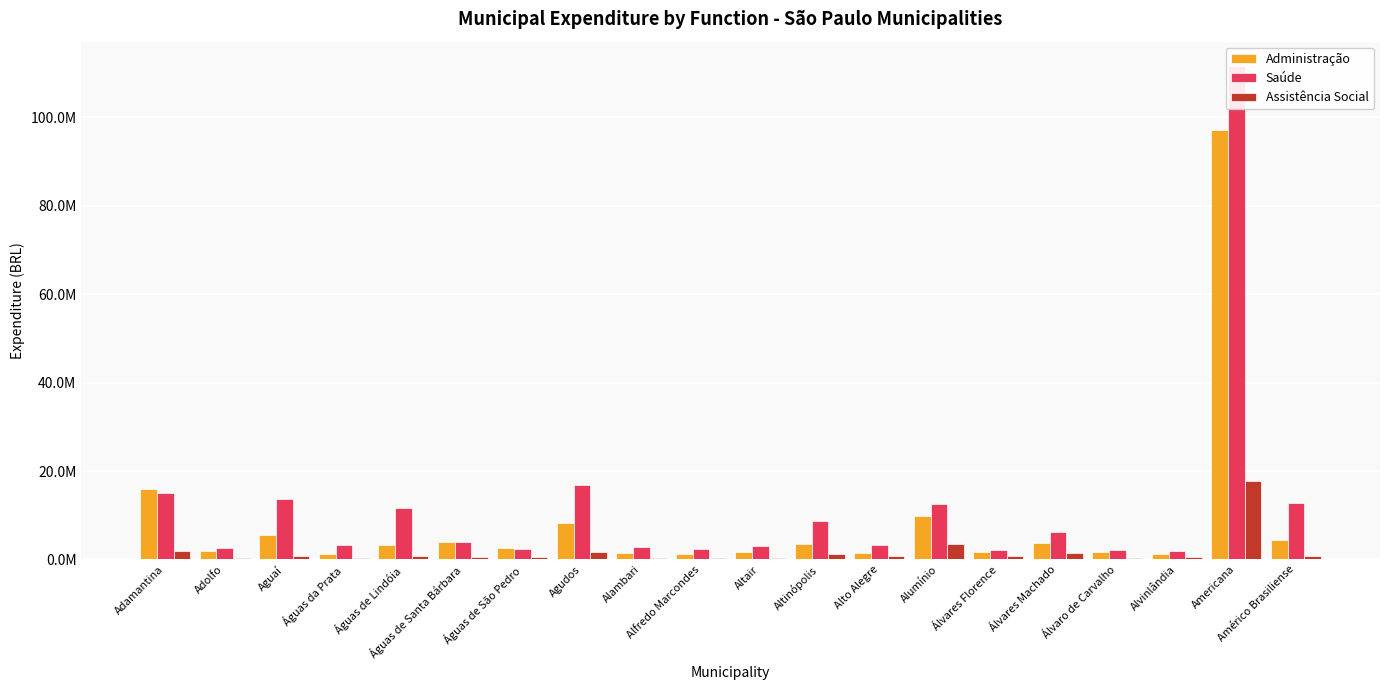

What is the difference between the highest and lowest values at Álvaro de Carvalho?

1890322.2